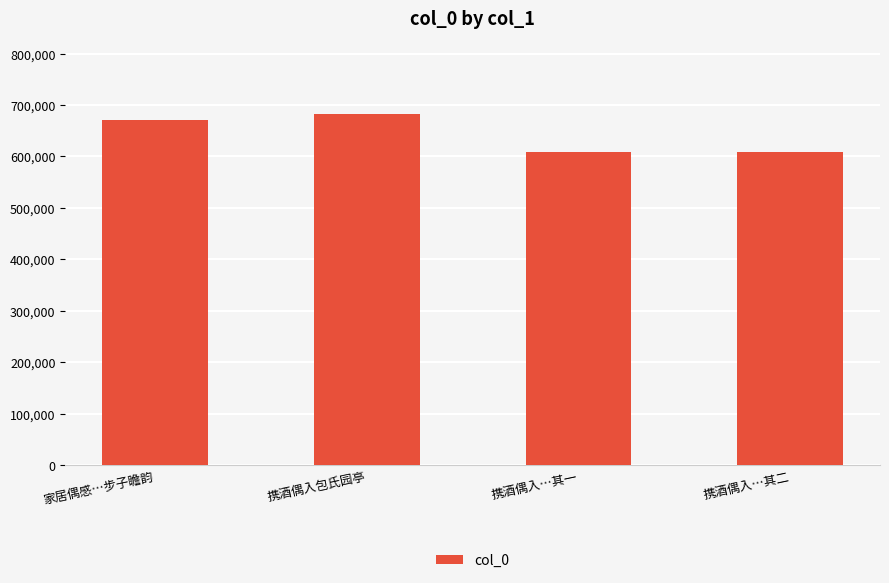

Where is the data nearest to the value 645722?

家居偶感…步子瞻韵